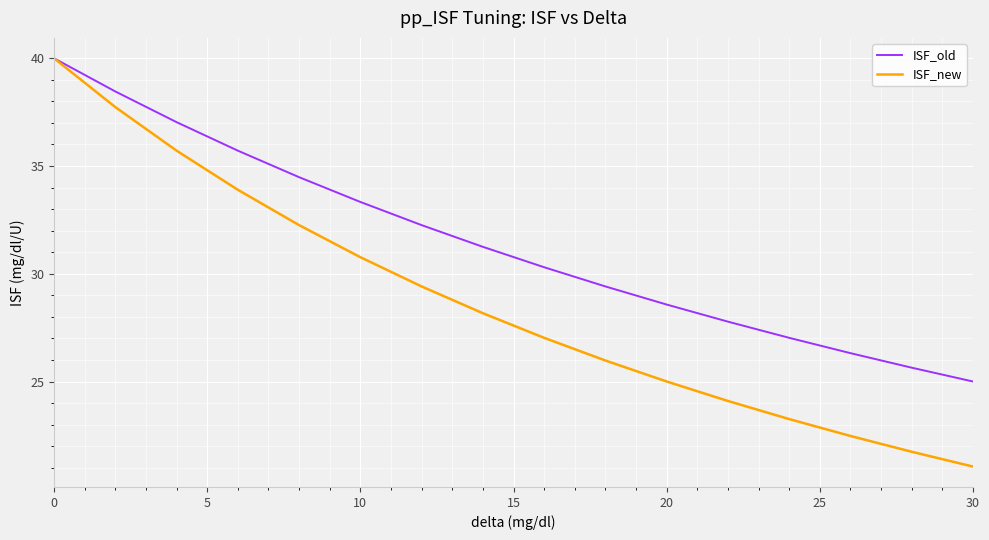

What is the sum of all ISF_old values?

502.6